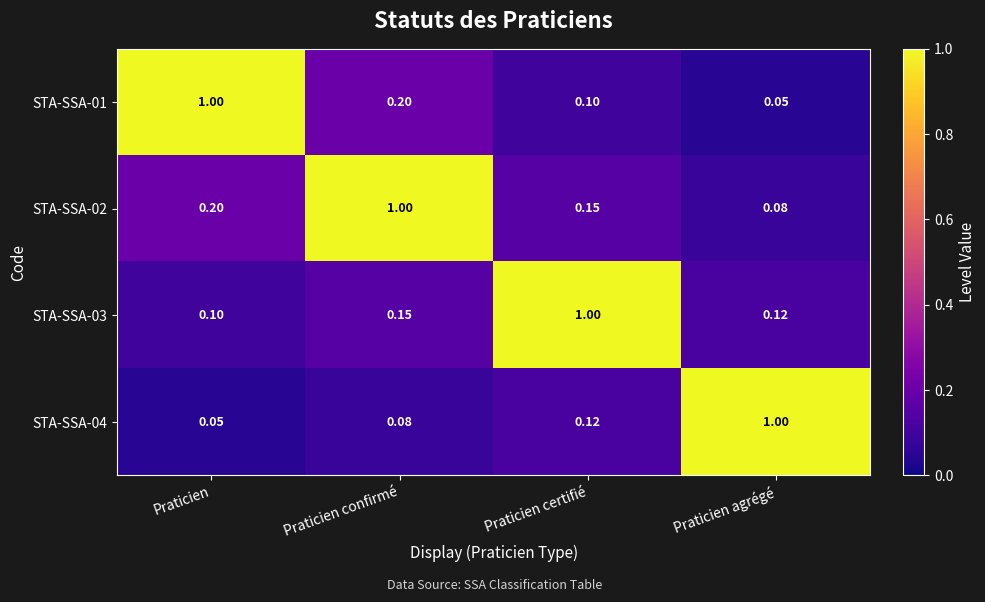

What is the total value across all series at Praticien confirmé?

1.4